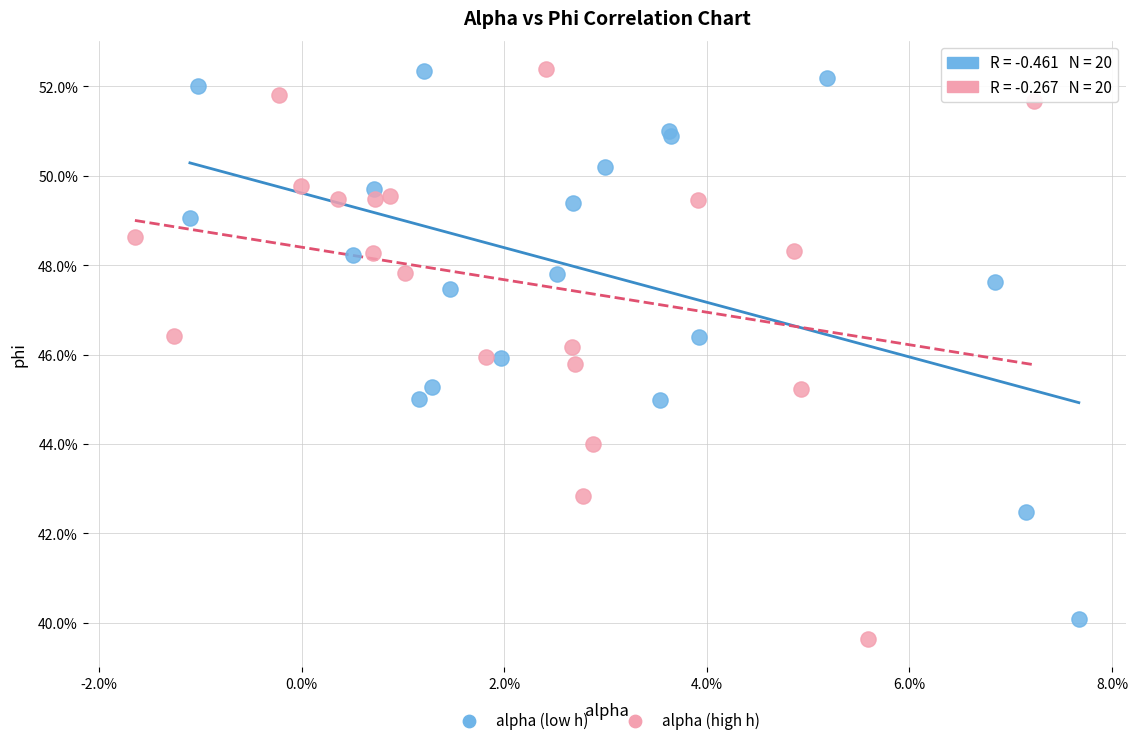

Which series has the widest spread of Y values?

alpha (high h)